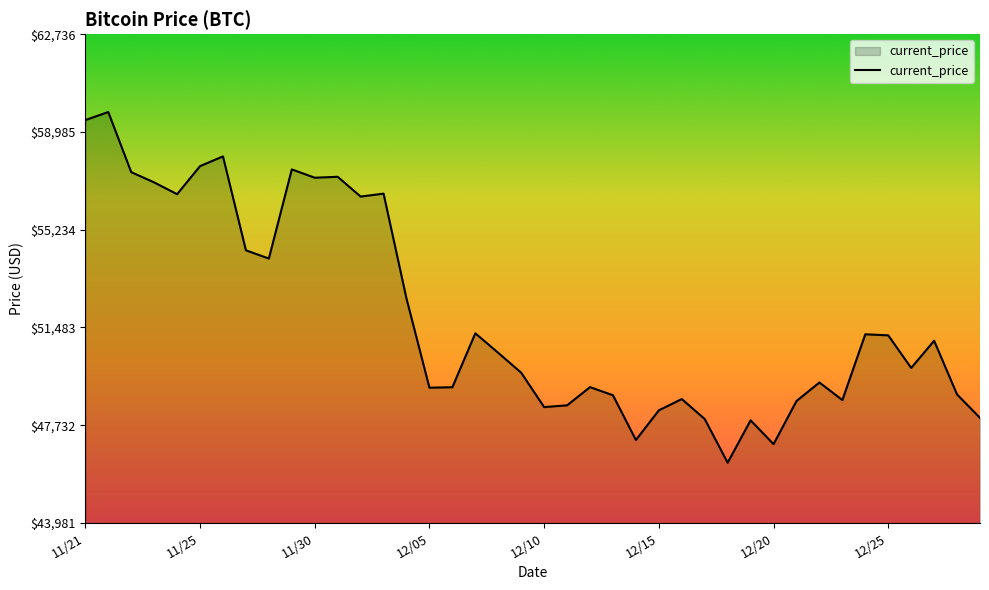

What is the minimum value shown in the chart?

46296